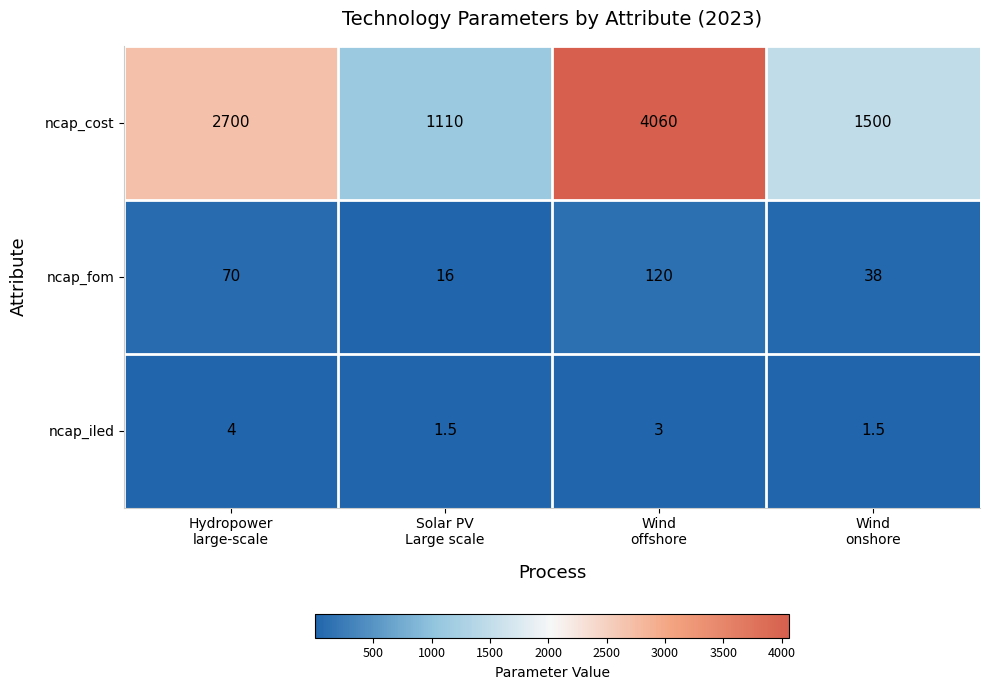

At which category is the sum across all series the highest?

Wind
offshore